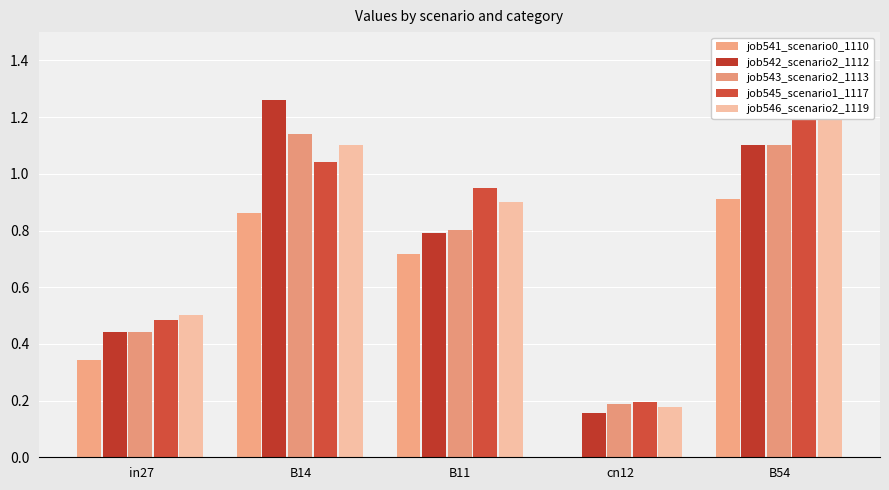

At which category does the chart reach its minimum across all series?

cn12